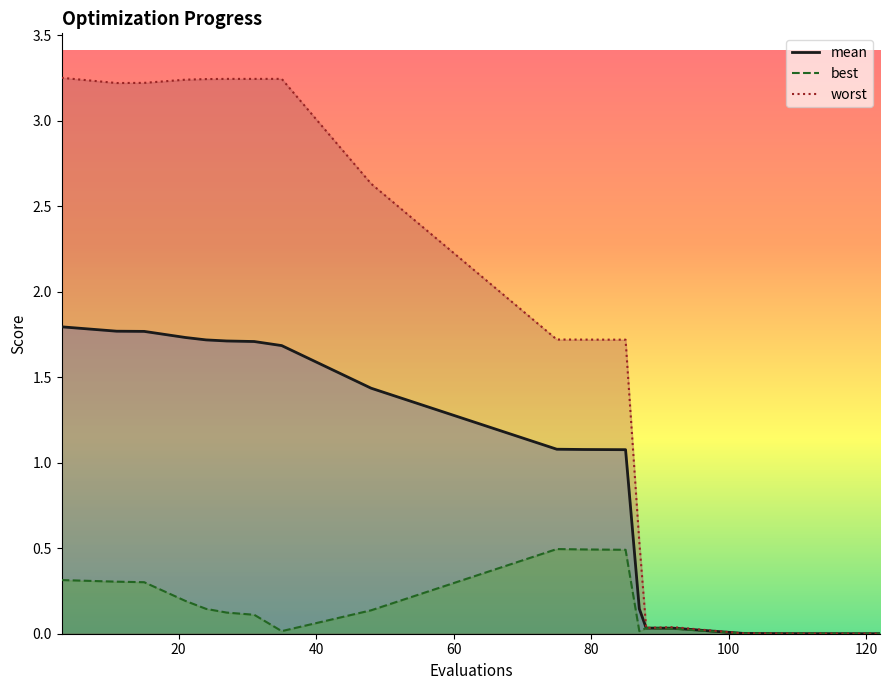

True or false: mean has more than 1 points higher than both neighbors.

False